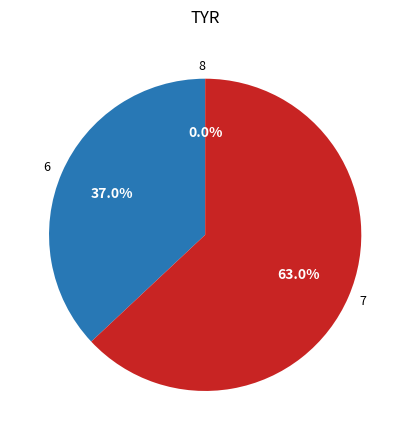

What is the change in value from 6 to 8?

-27